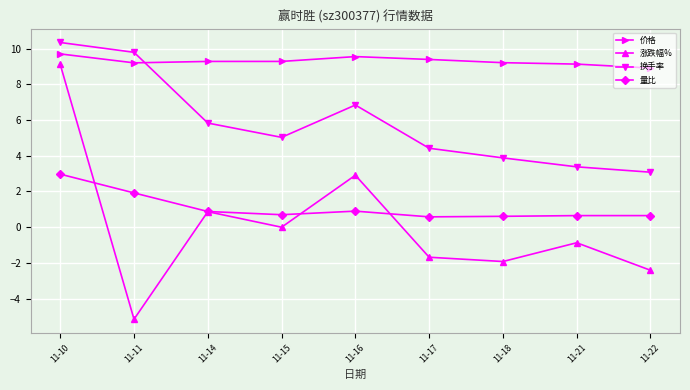

How many data points in 换手率 are less than 5?

4